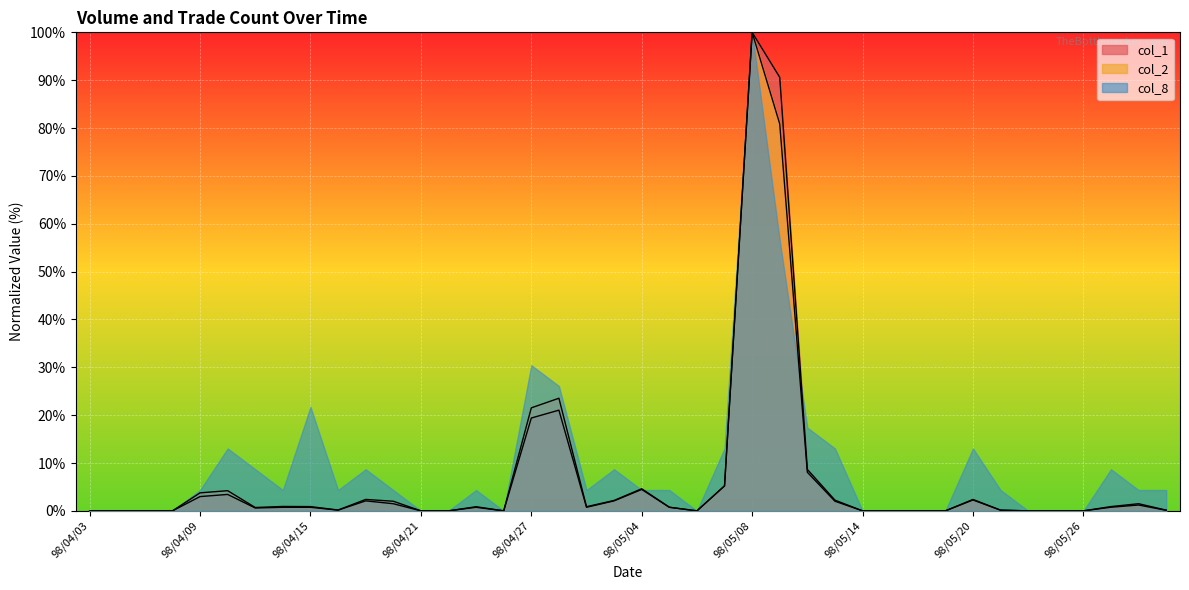

What is the maximum value shown in the chart?

100.0